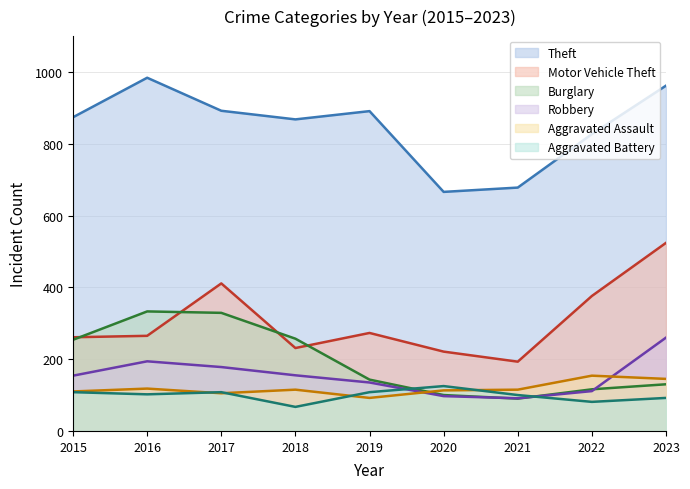

Which category has the highest value in the Robbery series?

2023